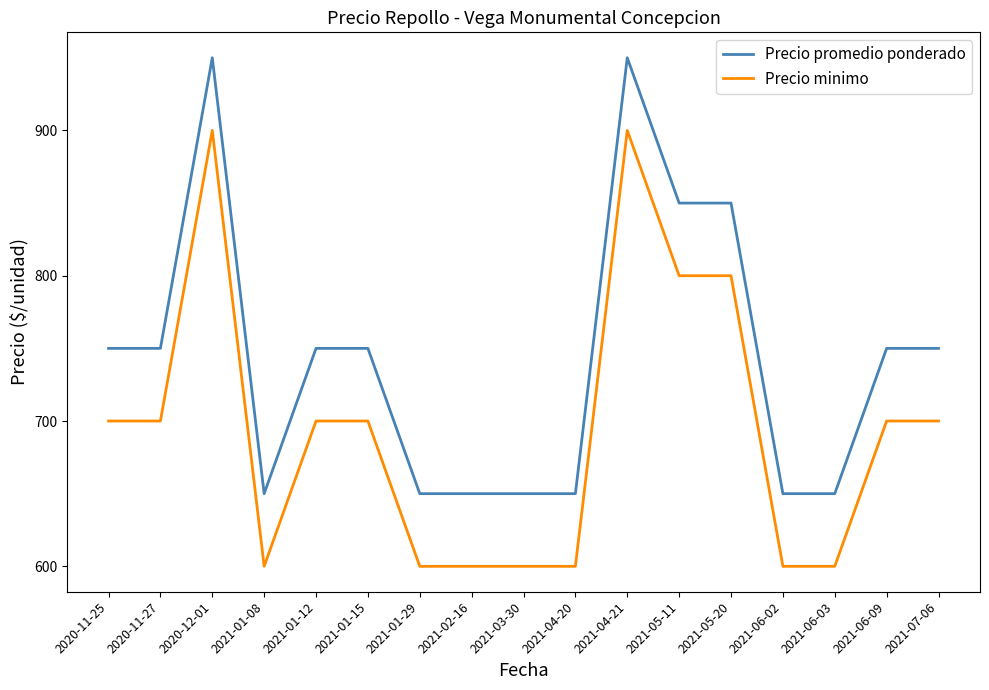

What is the smallest value displayed?

600